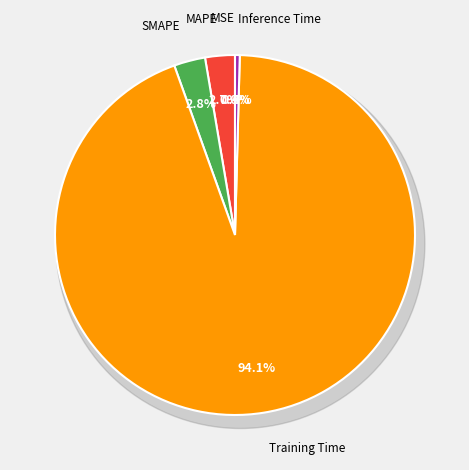

To the nearest percent, what is the average slice percentage?

20%